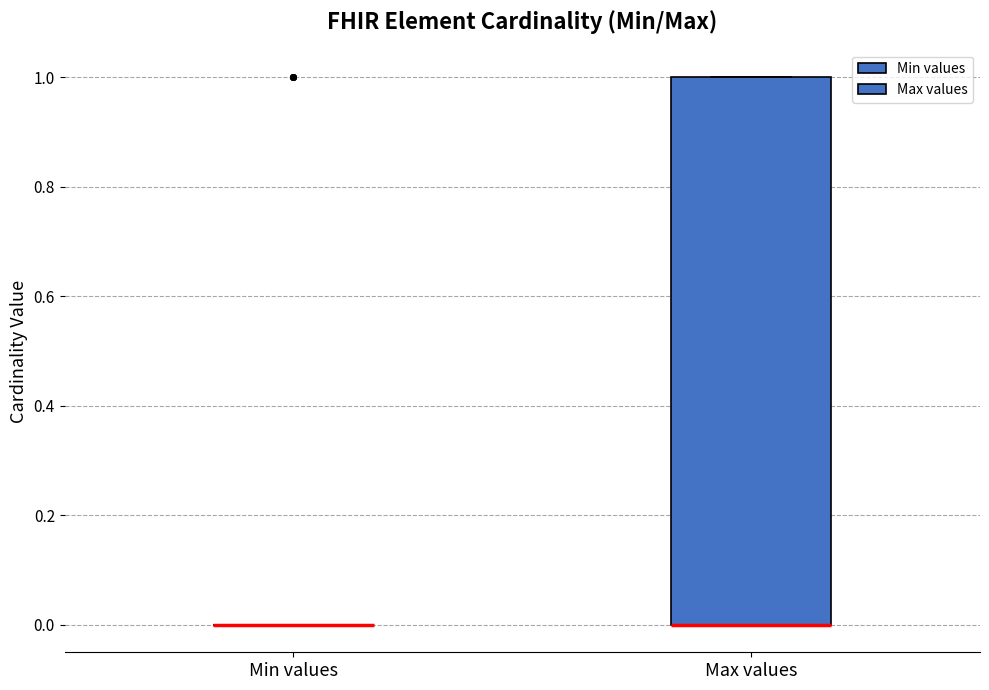

Reading left to right, read every box against the y-axis: the position of its median line, the range the box covers, and the ends of its whiskers. The values are not printed on the chart, so give them approximately, as read against the axis.

Min values: box collapsed to a line at 0, whiskers 0 to 0
Max values: median 0 (drawn on the box's lower edge), box 0 to 1, whiskers 0 to 1